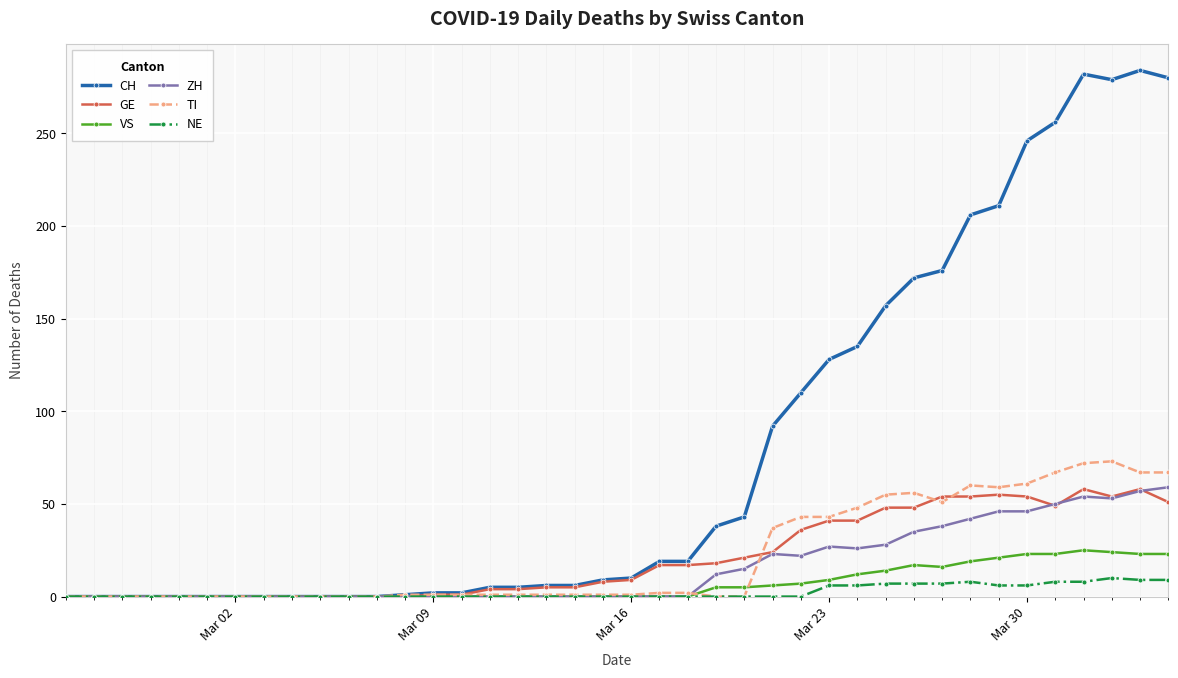

How many data points does each series have?

40